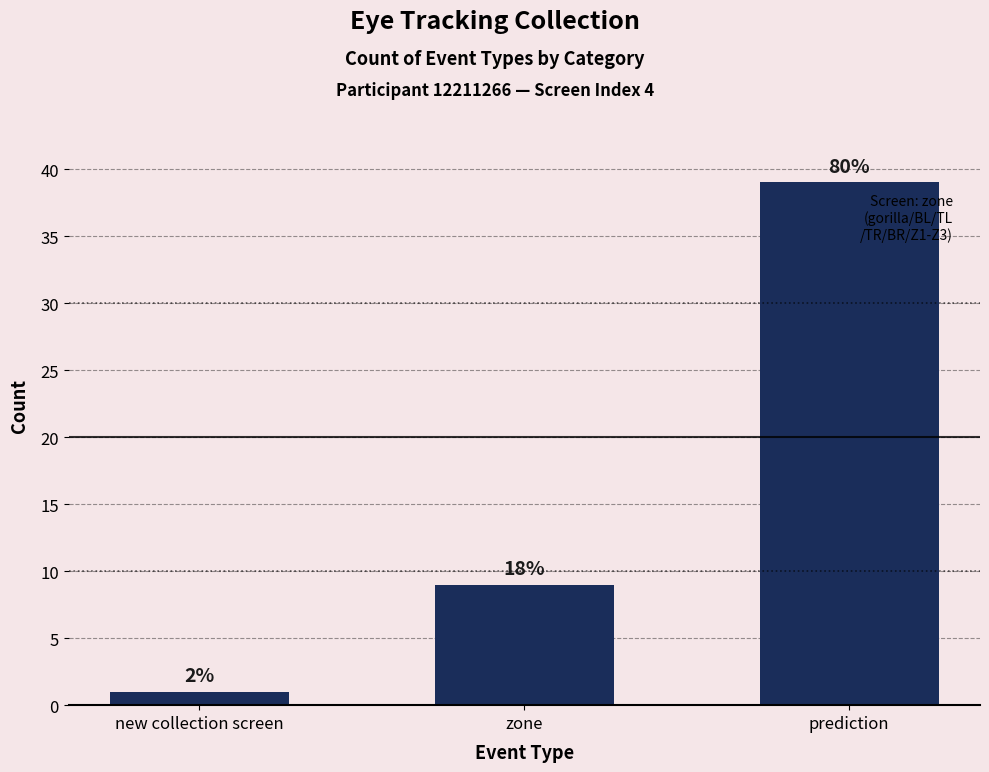

What is the label of the 3rd bar from the right?

new collection screen